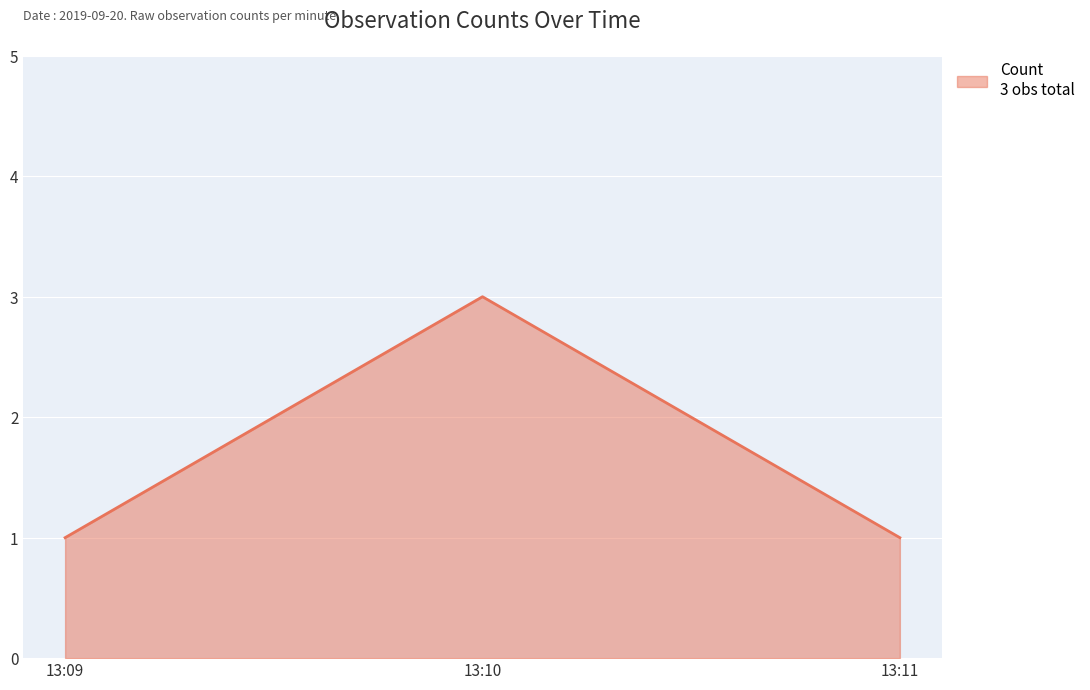

True or false: the data shows 1 at 13:10.

False